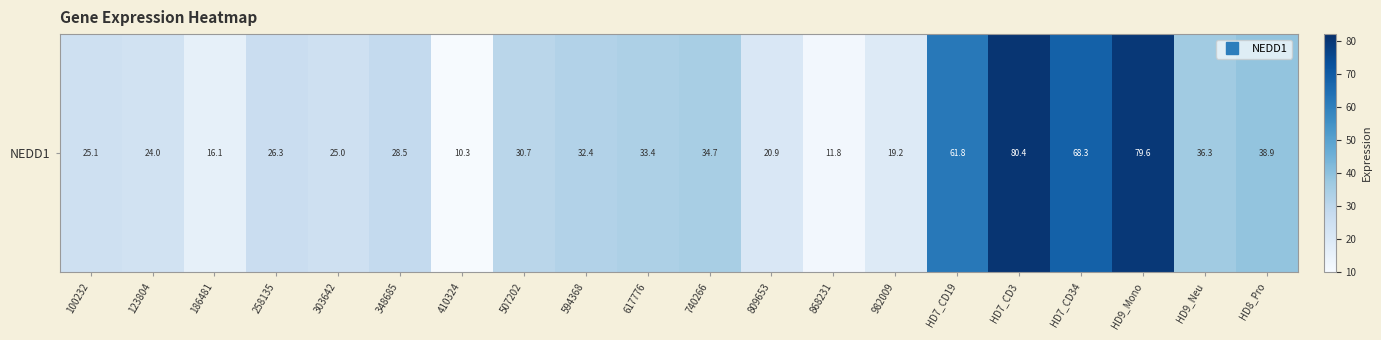

List the labels in order of value, smallest first.

410324, 868231, 186481, 982009, 809653, 123804, 303642, 100232, 258135, 348685, 507202, 594368, 617776, 740266, HD9_Neu, HD8_Pro, HD7_CD19, HD7_CD34, HD9_Mono, HD7_CD3